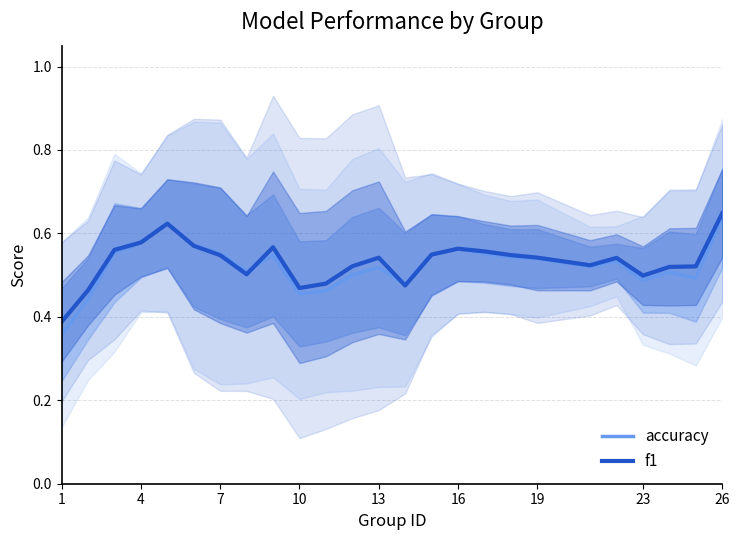

True or false: accuracy has a value of 0.9 at 19.

False